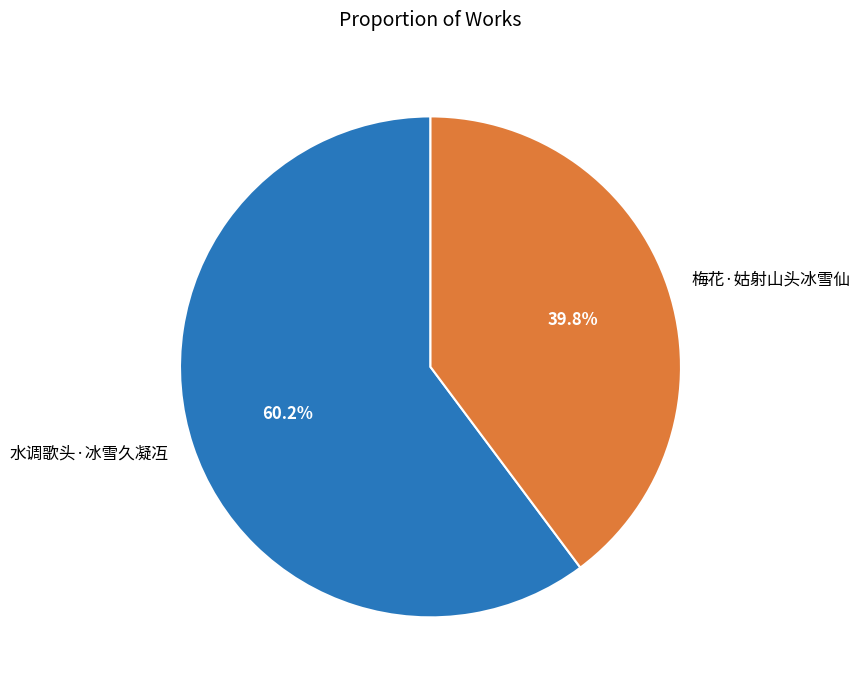

Which category accounts for the majority?

水调歌头·冰雪久凝冱